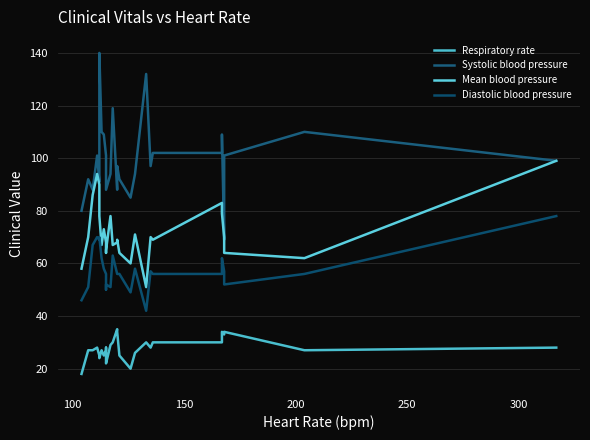

What is the difference between the maximum and minimum values in the Mean blood pressure series?

48